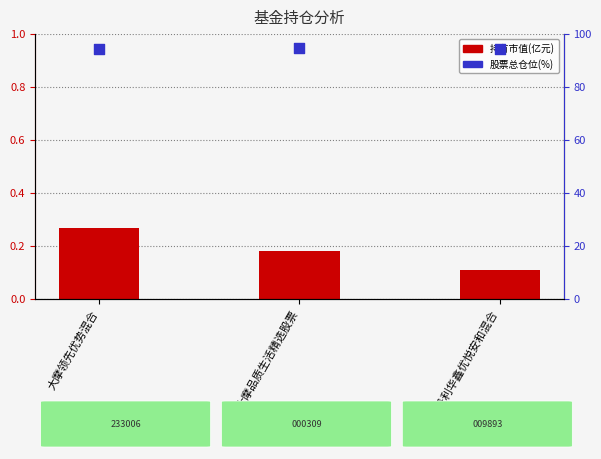

What are all the series names shown in the legend?

持有市值(亿元), 股票总仓位(%)